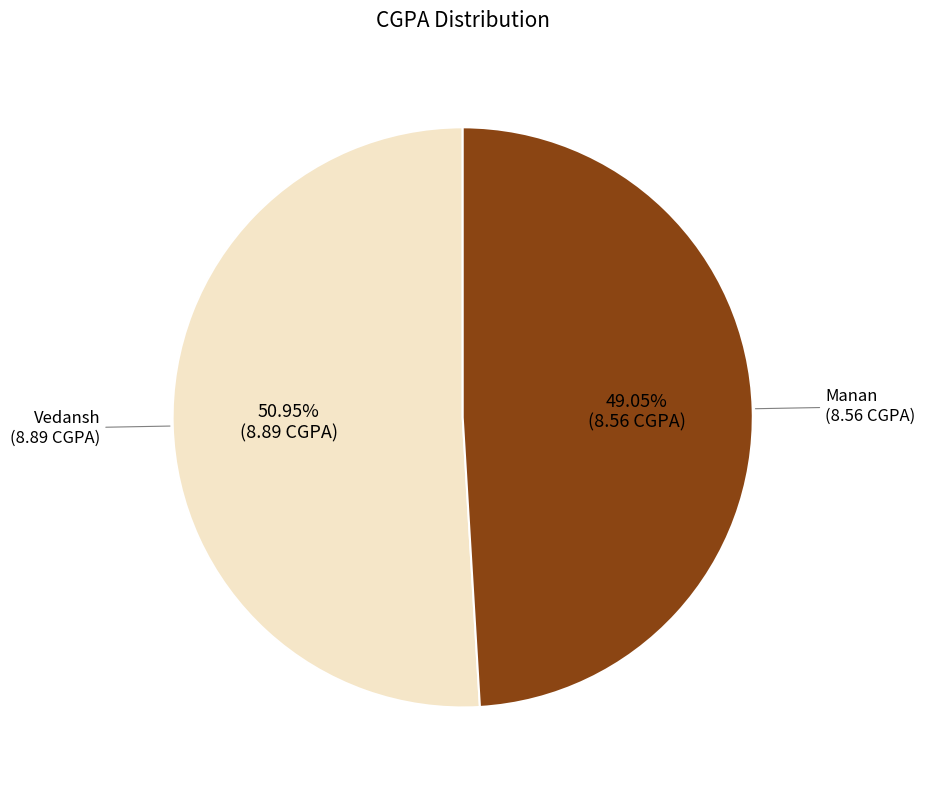

To the nearest percent, what is the difference between the Vedansh and Manan slice percentages?

2%